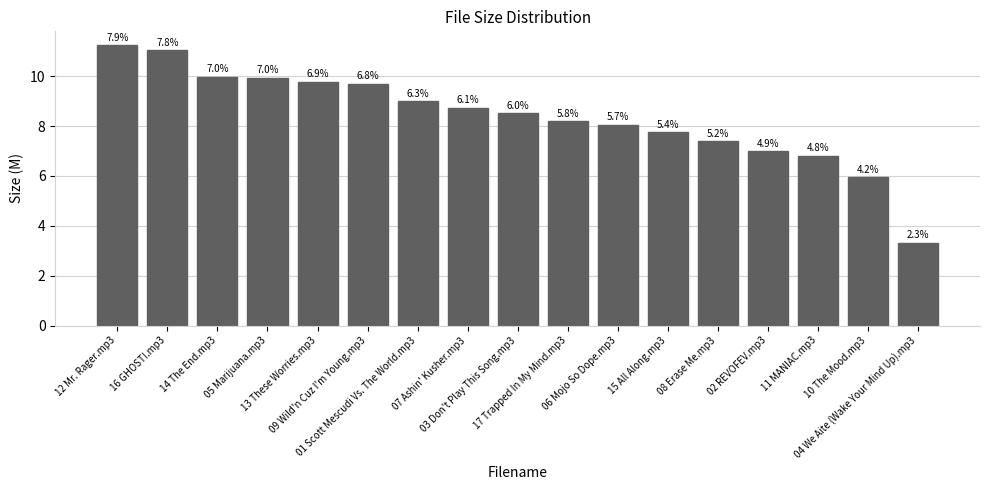

At which category does the chart reach its peak across all series?

12 Mr. Rager.mp3